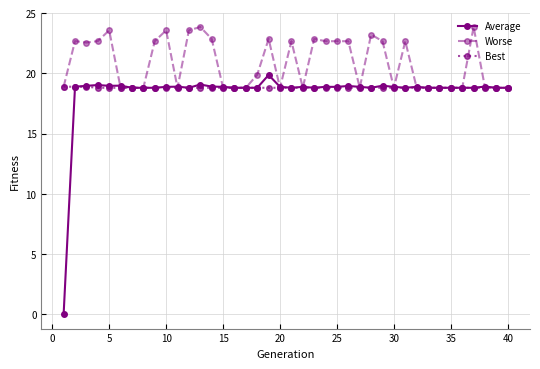

Does the chart display data point markers on the line(s)?

Yes